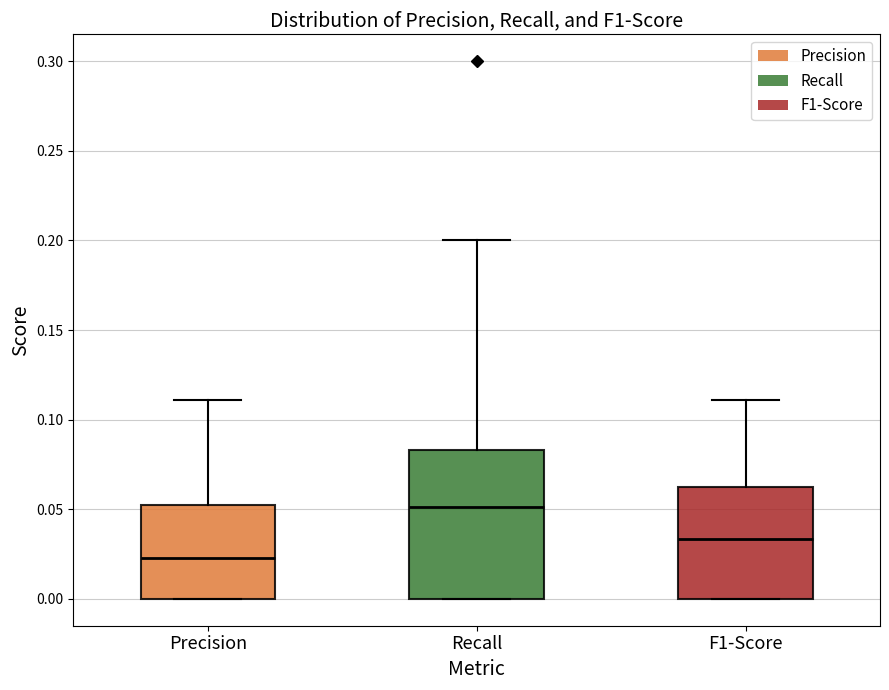

Reading left to right, read every box against the y-axis: the position of its median line, the range the box covers, and the ends of its whiskers. The values are not printed on the chart, so give them approximately, as read against the axis.

Precision: median 0.025, box 0.000 to 0.055, whiskers 0.000 to 0.110
Recall: median 0.050, box 0.000 to 0.085, whiskers 0.000 to 0.200
F1-Score: median 0.035, box 0.000 to 0.060, whiskers 0.000 to 0.110